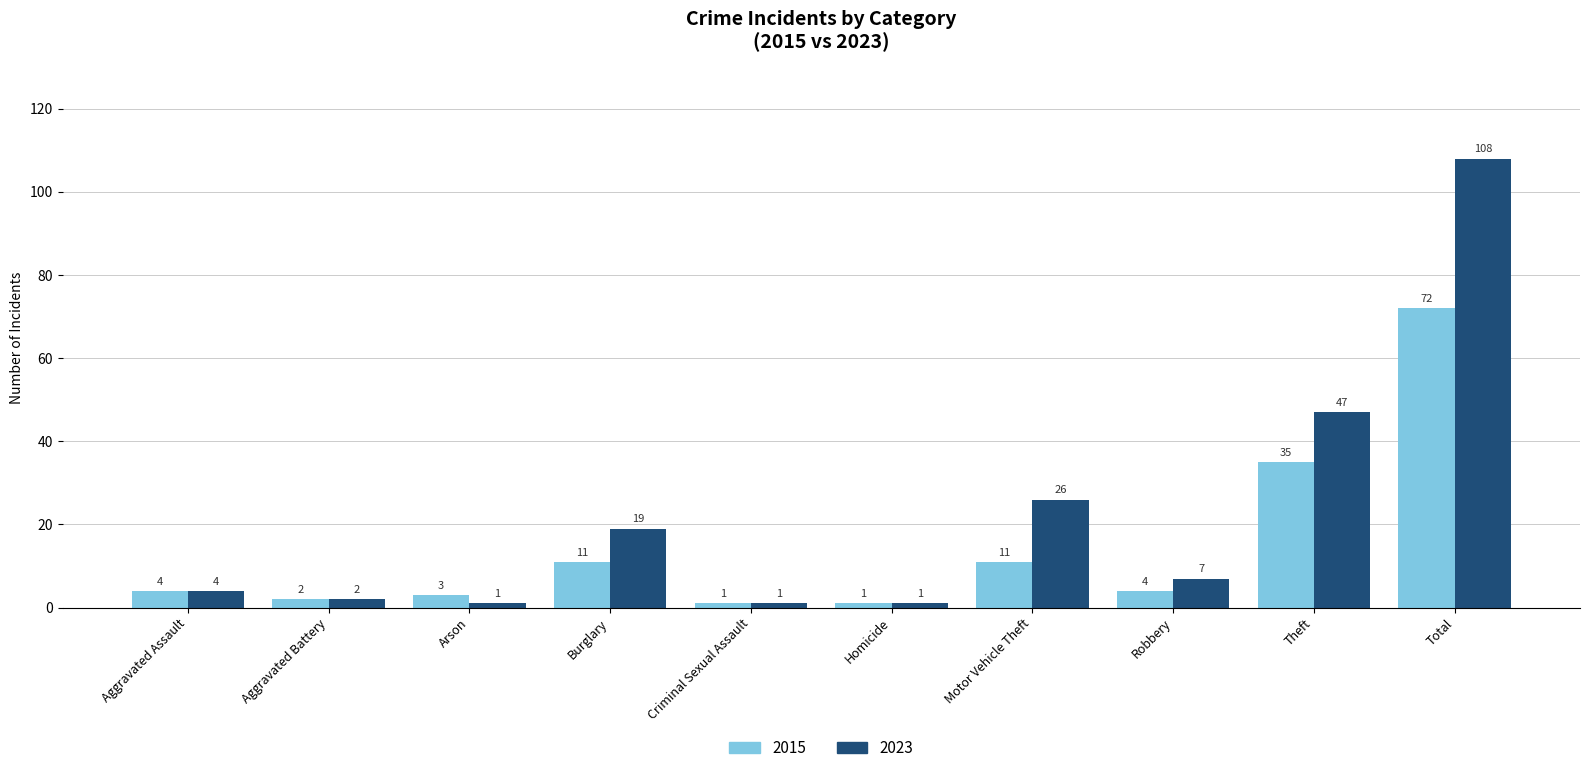

Between Burglary and Motor Vehicle Theft, which series saw the biggest shift?

2023